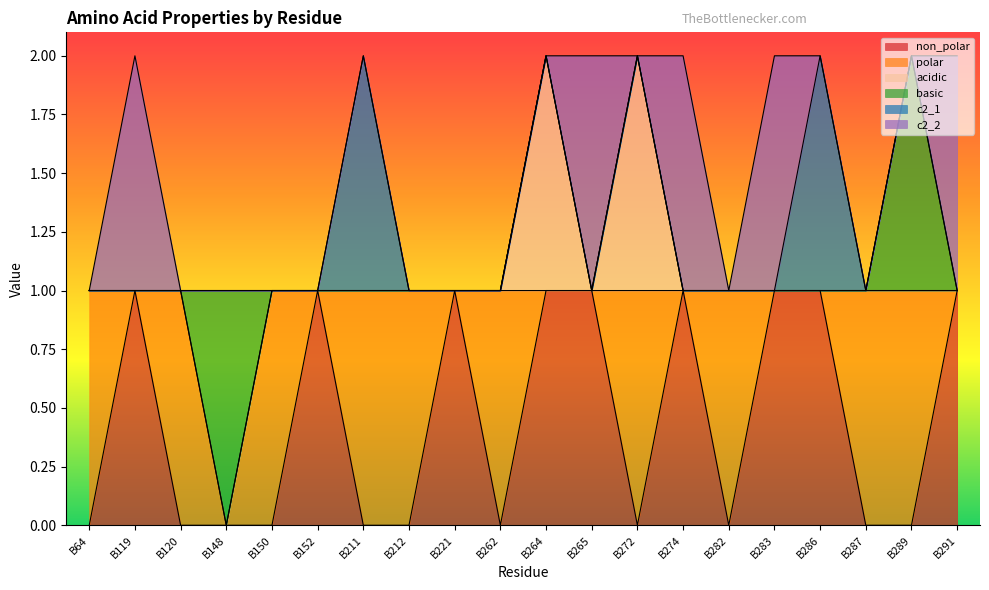

Does the chart display data point markers on the line(s)?

No